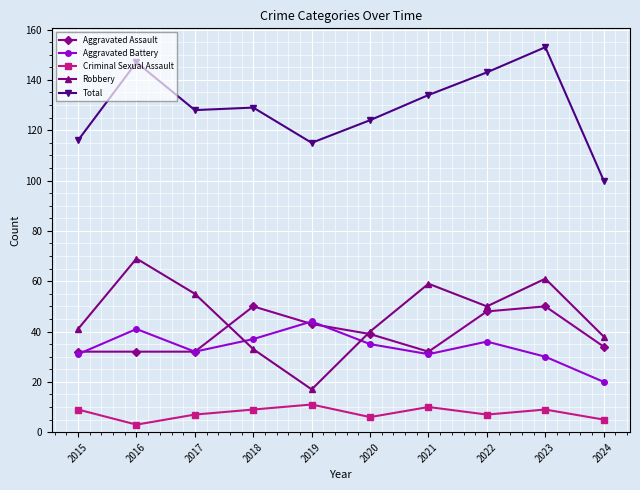

What is the total value across all series at 2020?

244